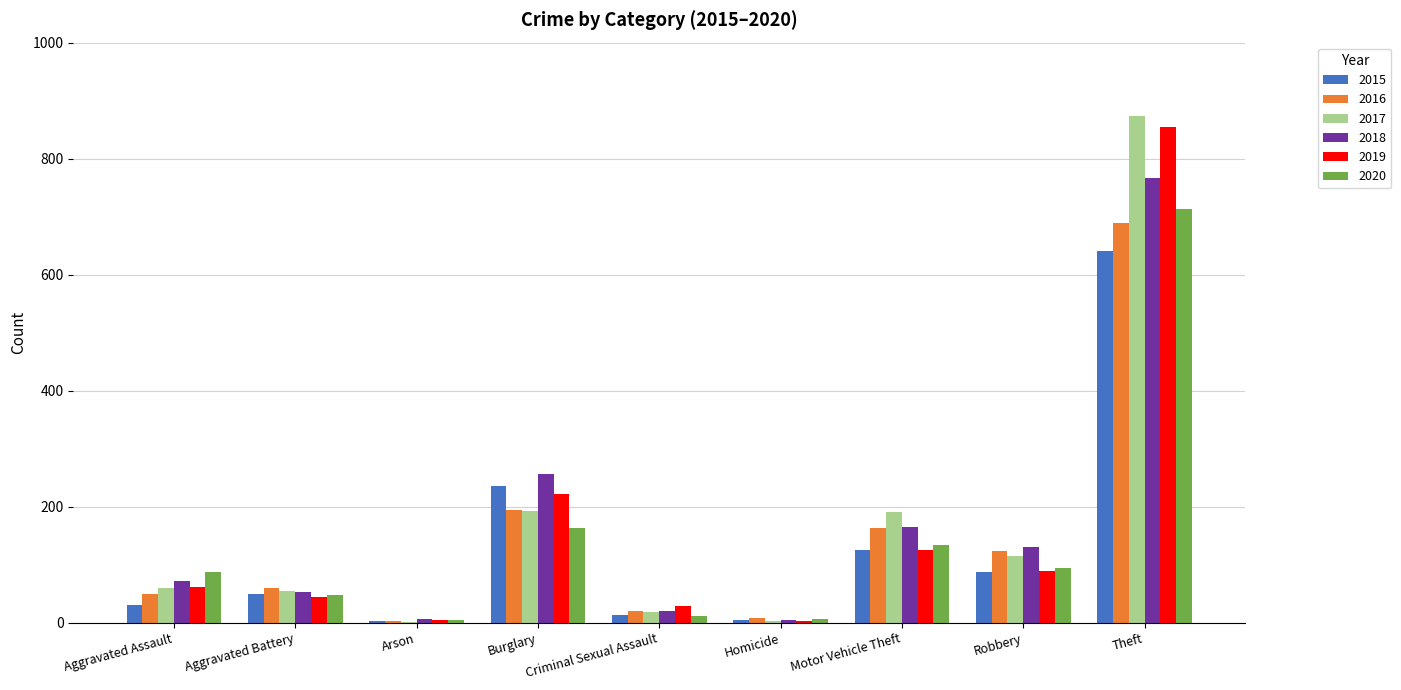

What is the total value across all series at Robbery?

638